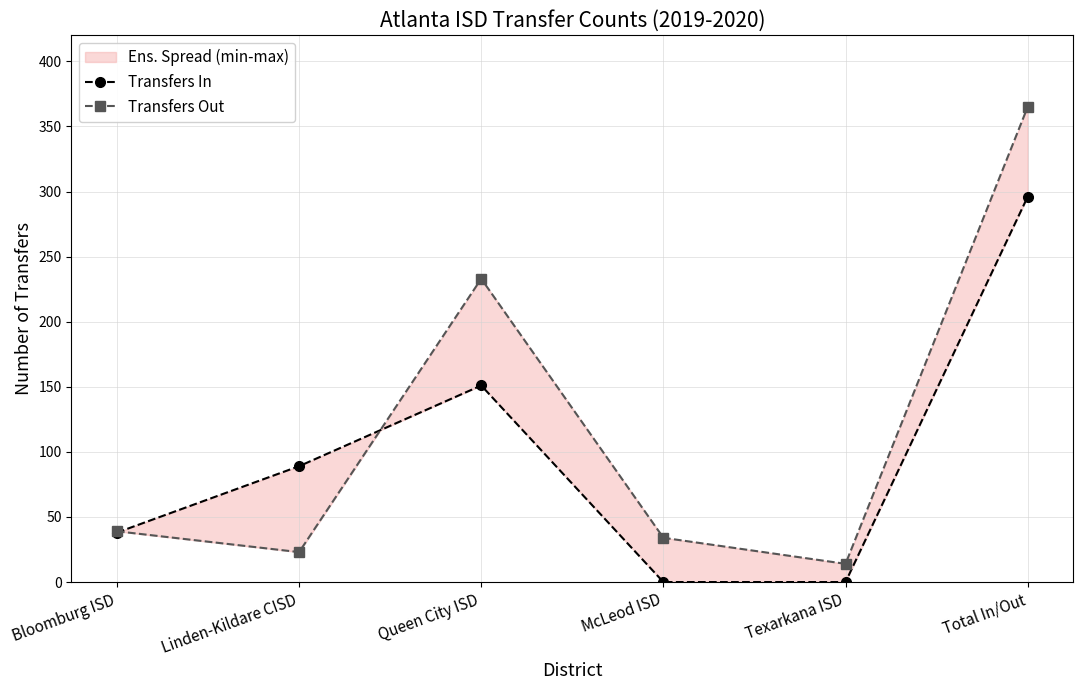

Between Queen City ISD and Linden-Kildare CISD, which is larger?

Queen City ISD